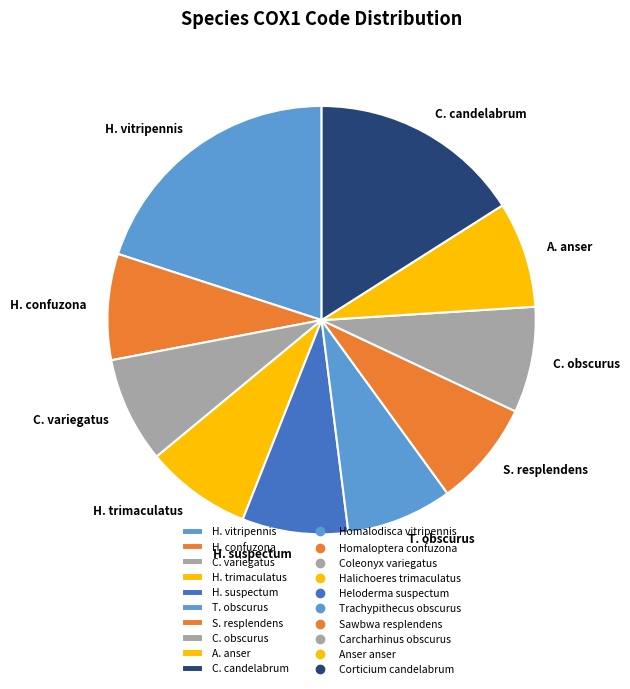

True or false: S. resplendens accounts for 8% of the total.

True